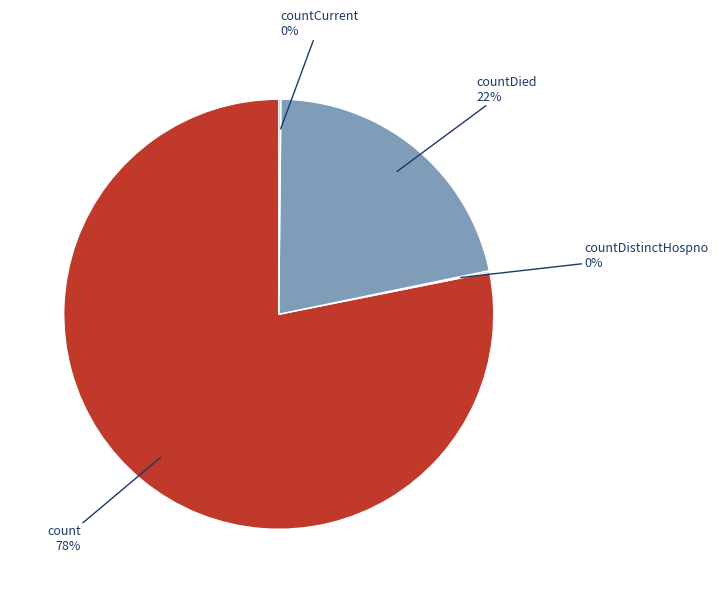

Does any single category account for the majority?

Yes